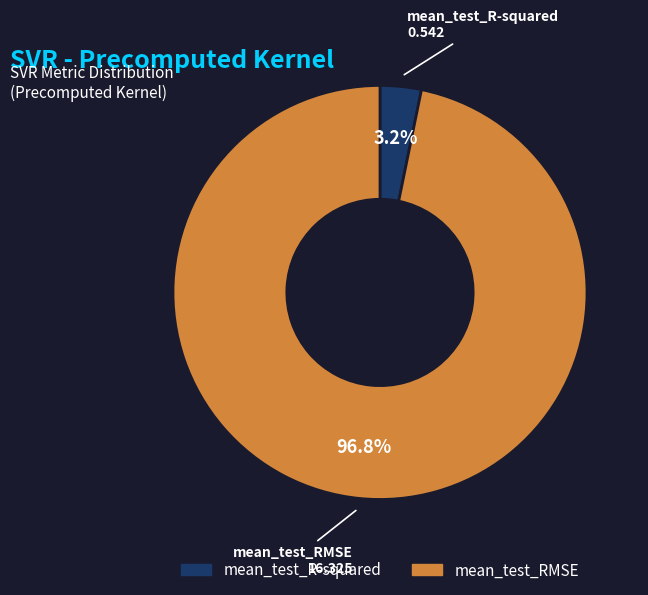

Which slice is the smallest?

mean_test_R-squared